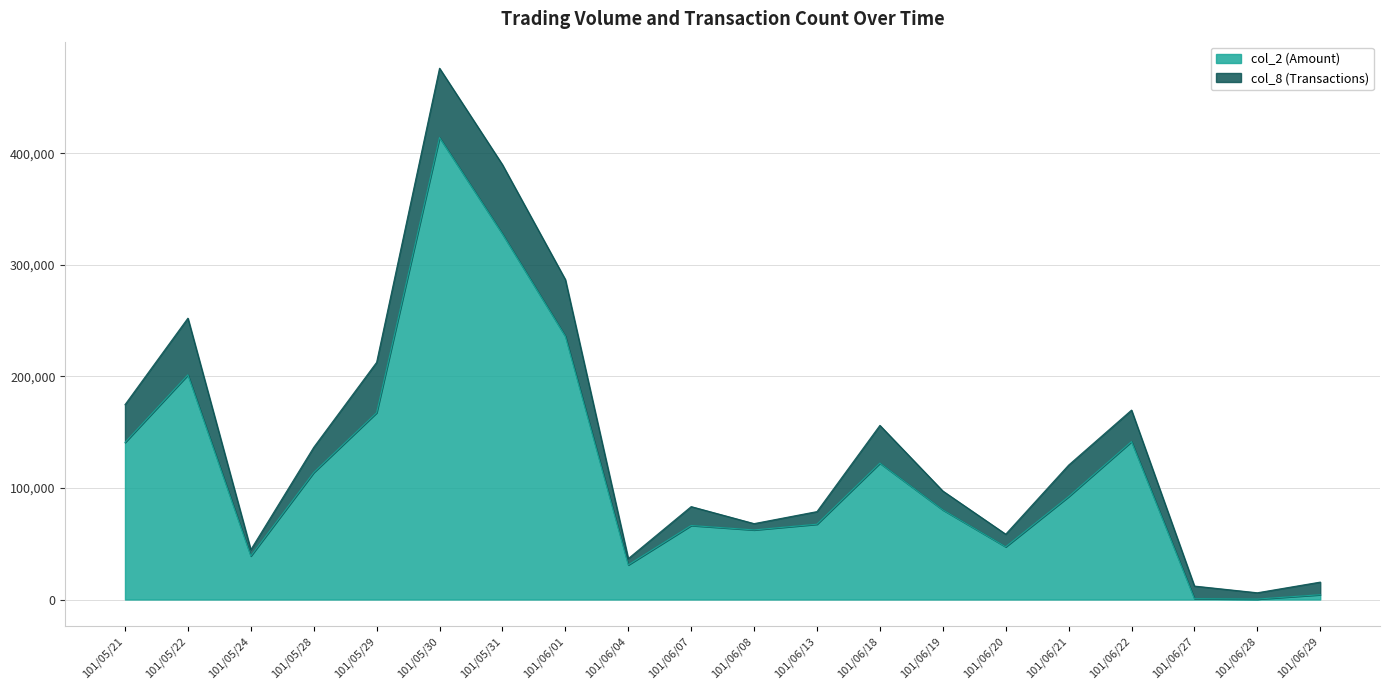

What is the value of the 5th point from the left?

167400